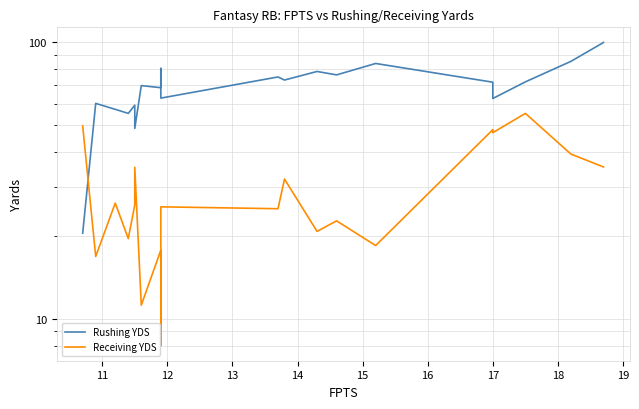

What is the label of the 19th point from the left?

18